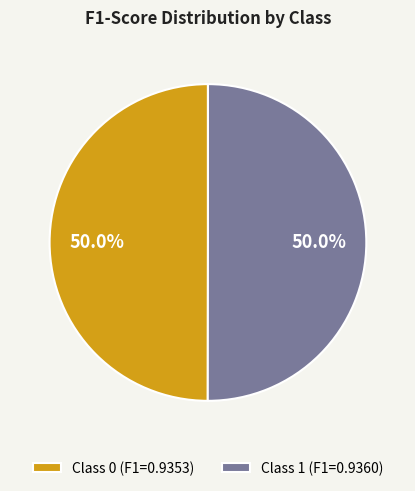

How many segments does this pie chart have?

2